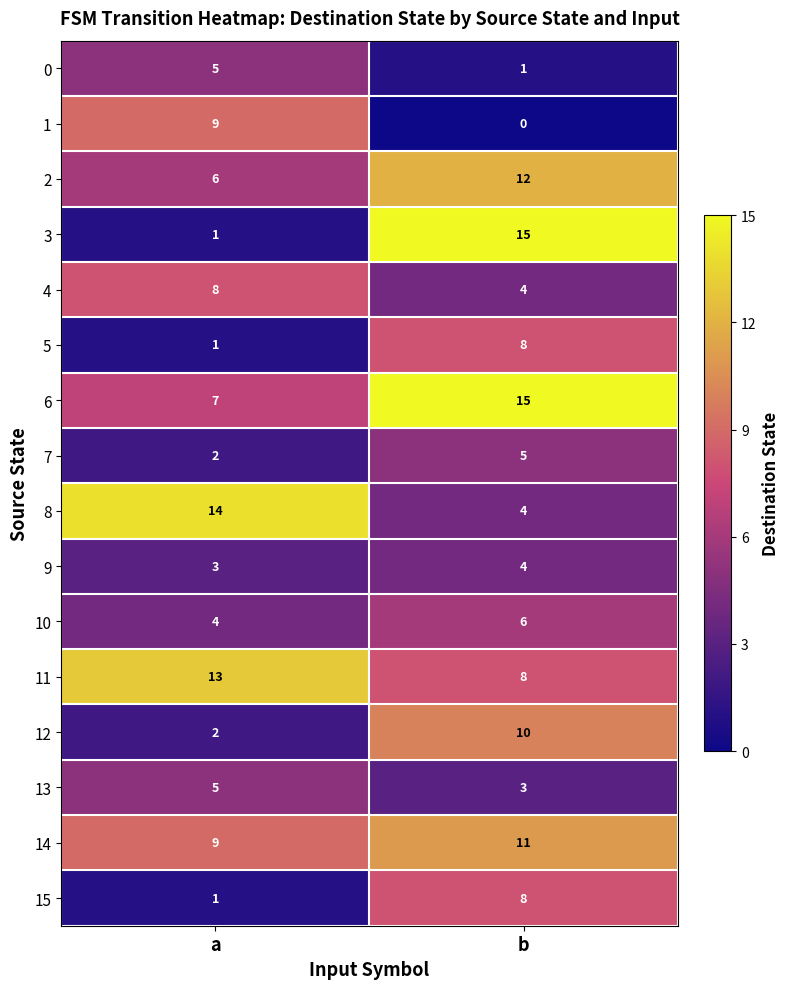

What is the sum of all 8 values?

18